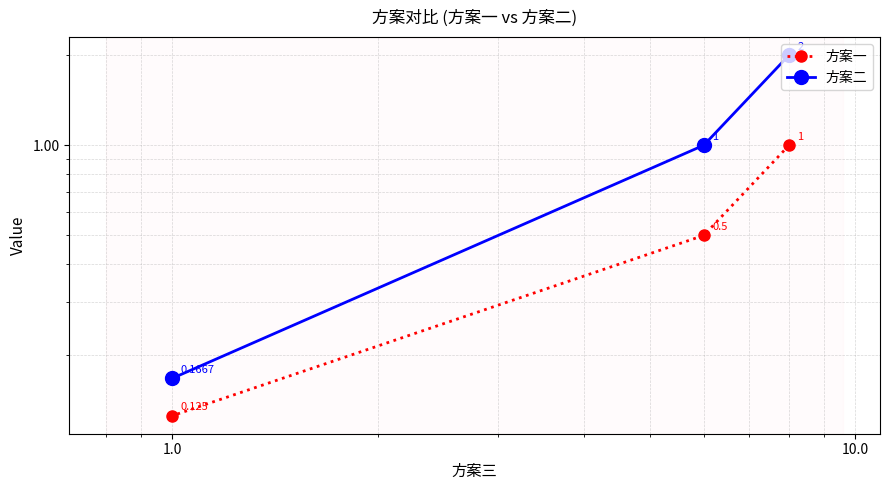

What is the sum of all 方案二 values?

3.2